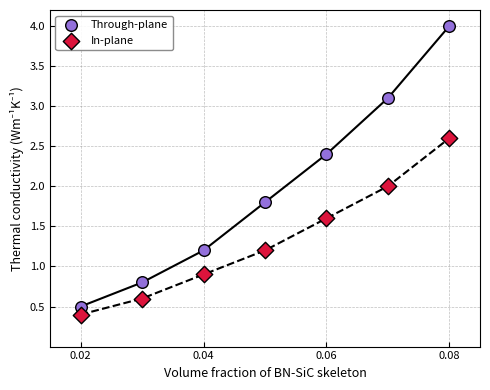

Across all data points, what is the range of Y values (max minus min)?

3.6